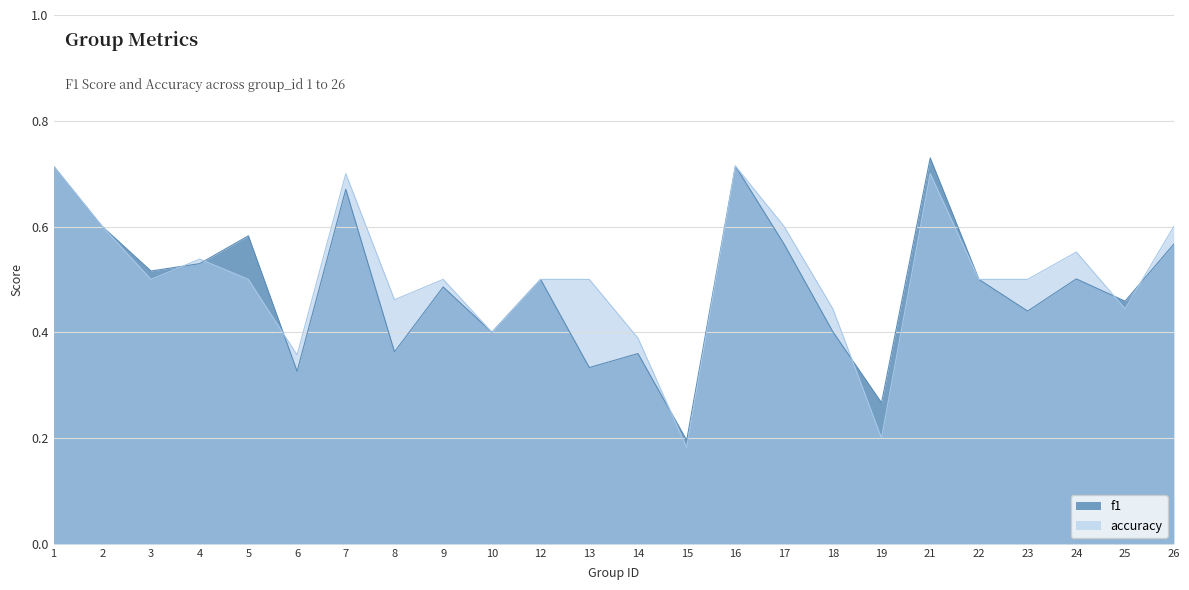

How many lines are shown in the chart?

2